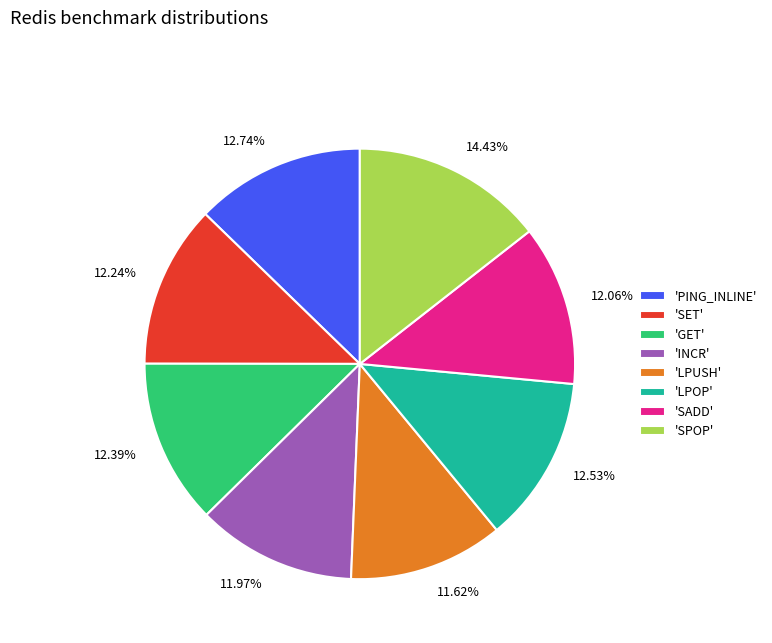

How many segments does this pie chart have?

8